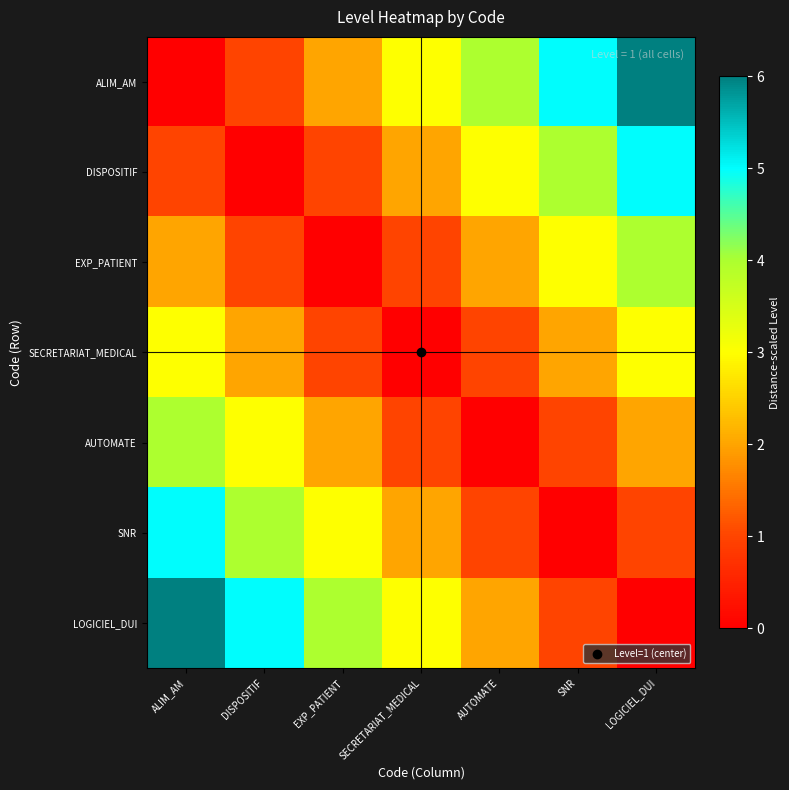

What is the spread (max minus min) of values at EXP_PATIENT?

4